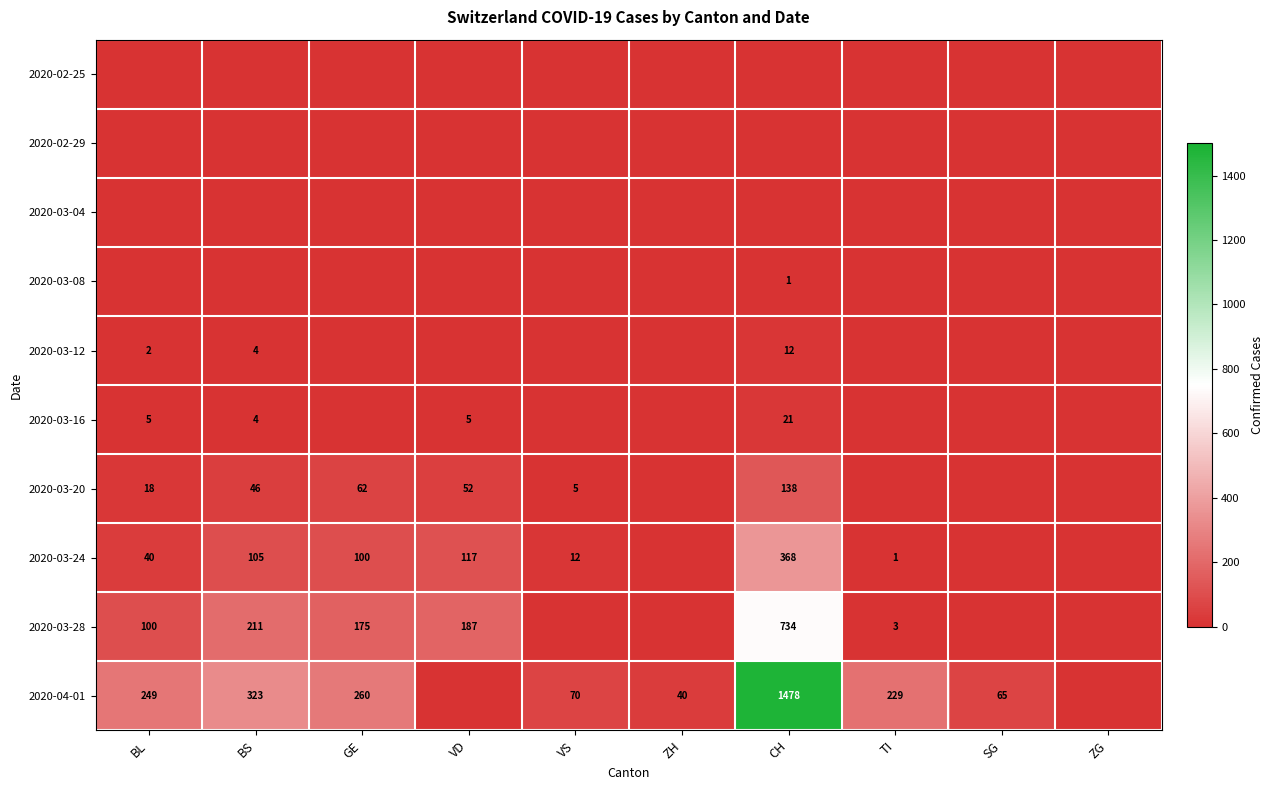

Is it true that 2020-04-01 equals 40 at ZH?

True